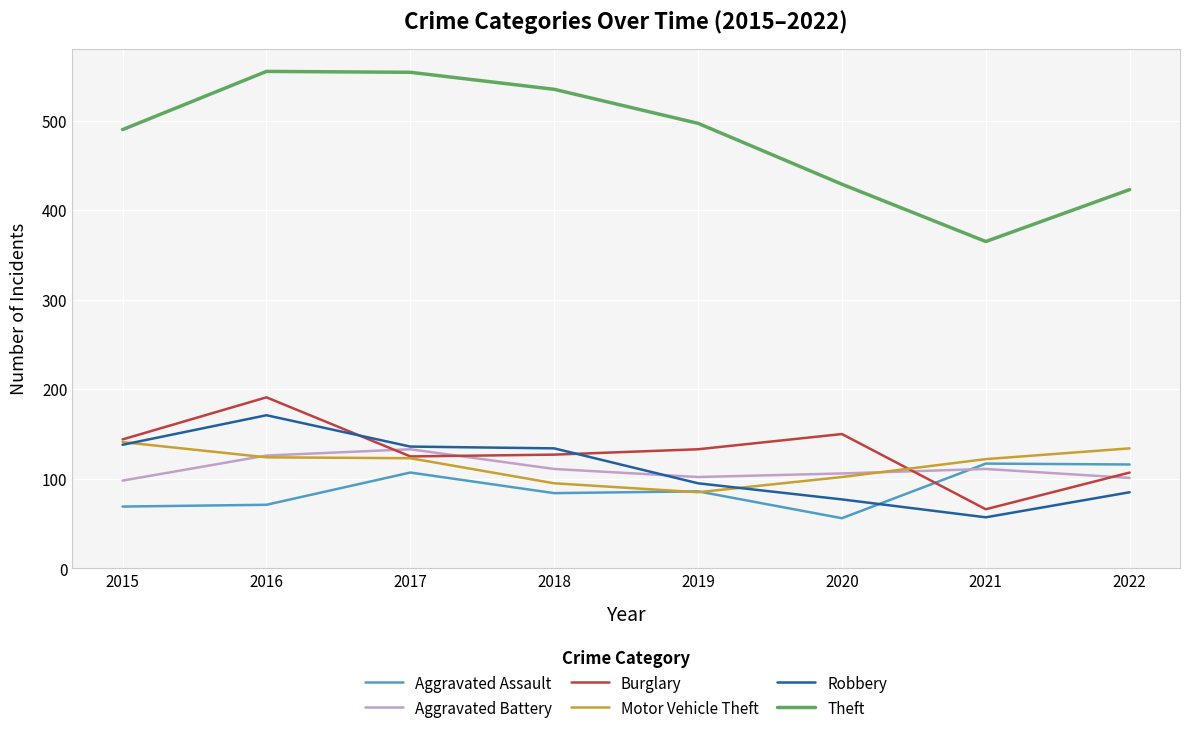

In Robbery, how many points are lower than both neighbors (excluding endpoints)?

1